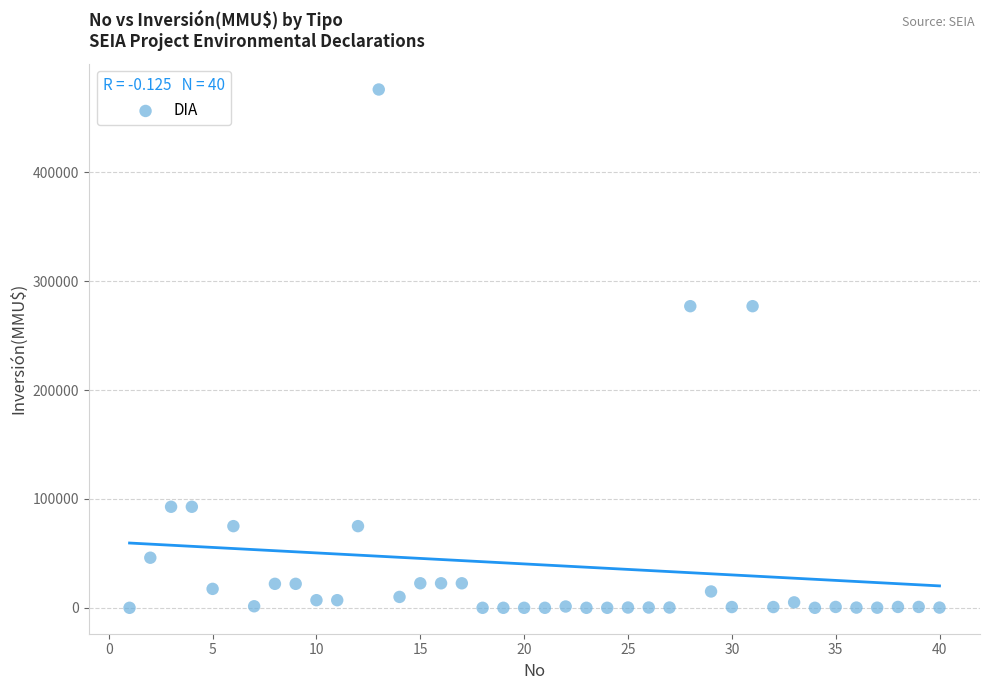

What is the range of Y values (max minus min)?

476000